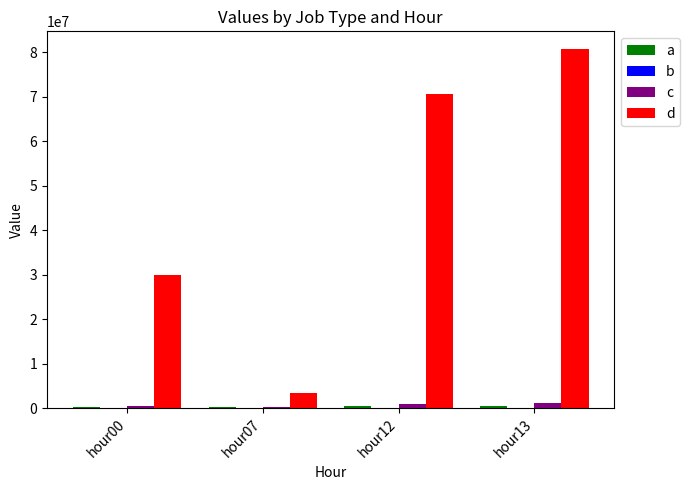

What is the difference between the maximum and minimum values in the a series?

231765